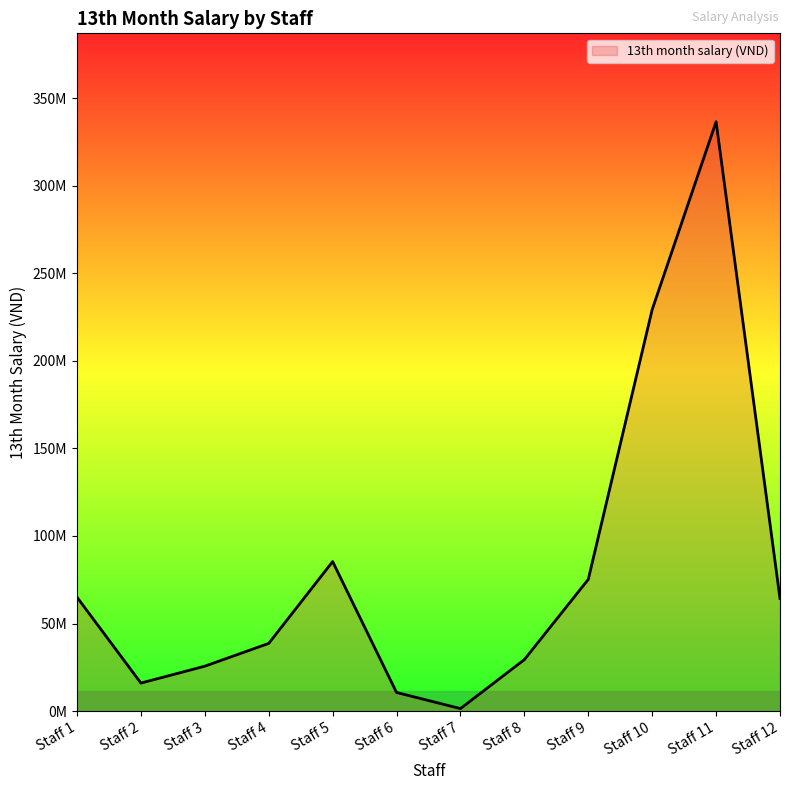

Is this an area chart (filled region under the line)?

Yes